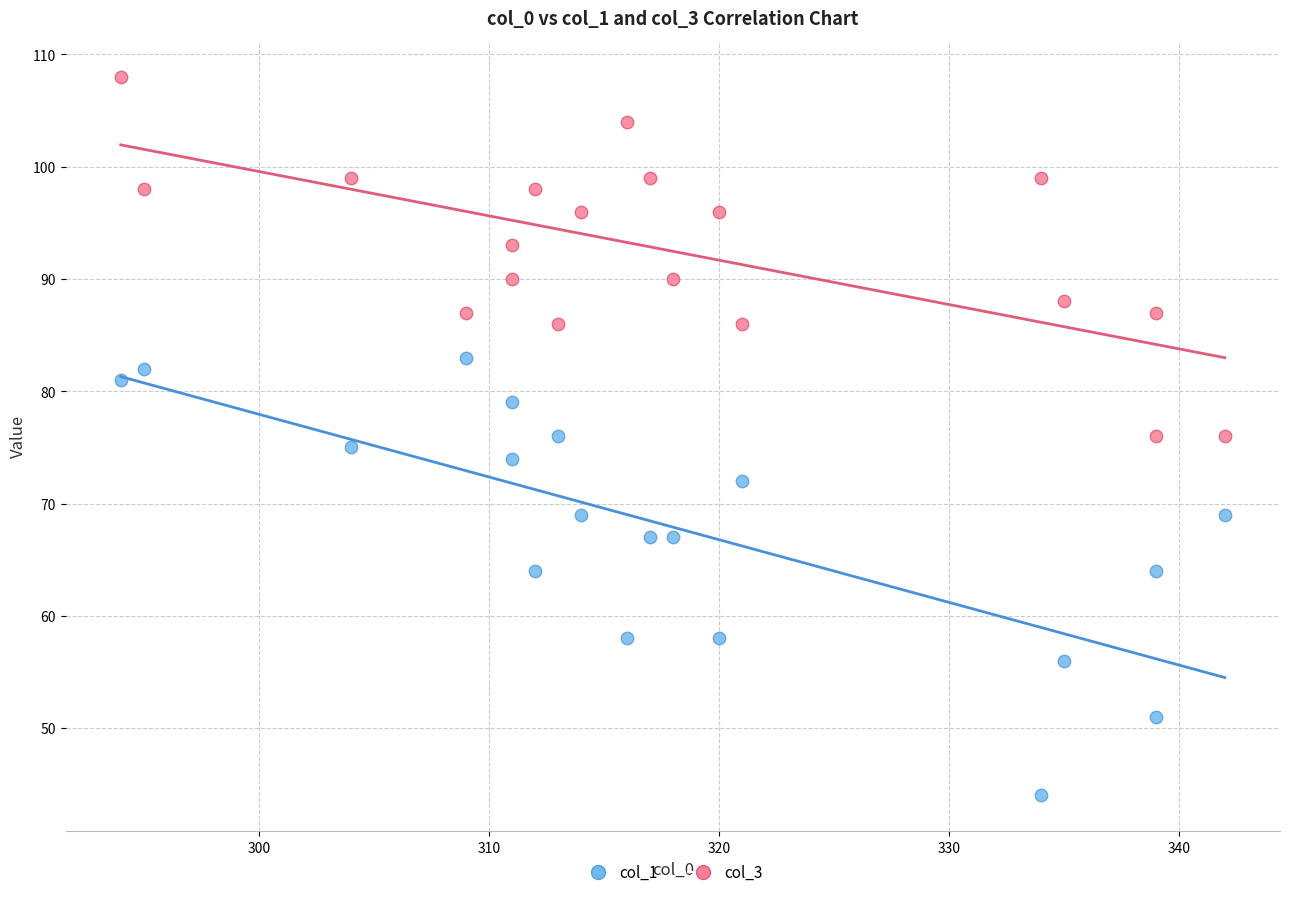

Which series contains the lowest Y value?

col_1